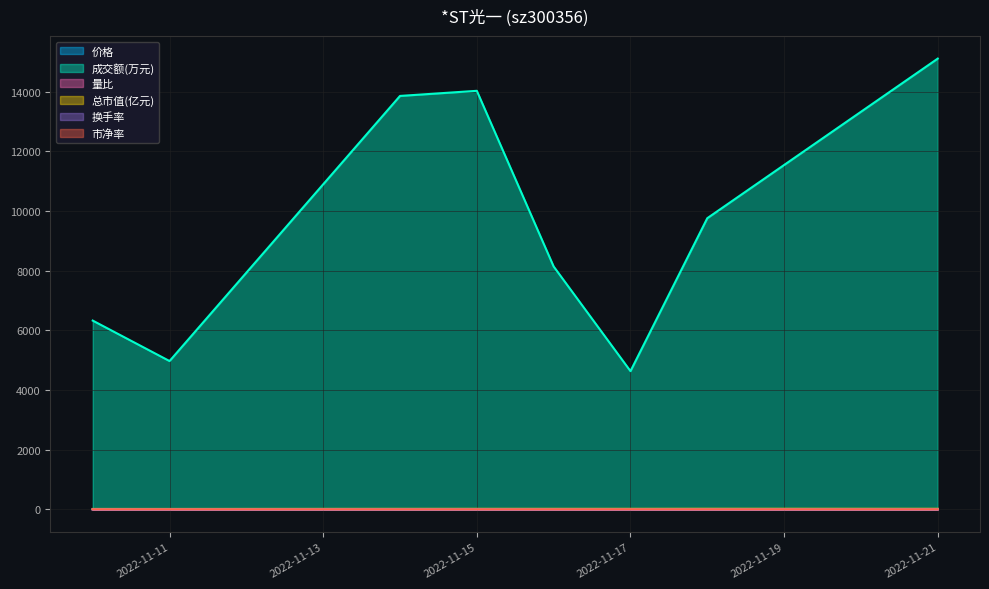

What are all the series names shown in the legend?

价格, 成交额(万元), 量比, 总市值(亿元), 换手率, 市净率